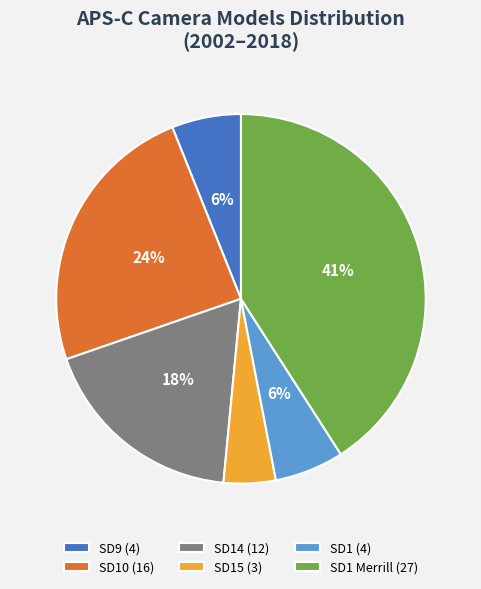

Does any single category account for the majority?

No